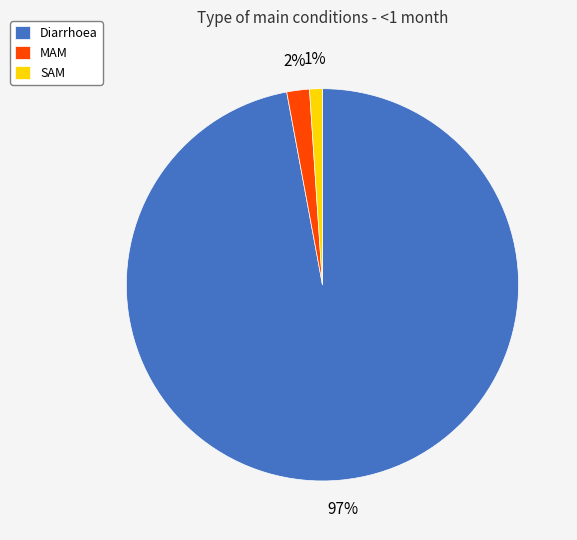

Which category accounts for the majority?

Diarrhoea